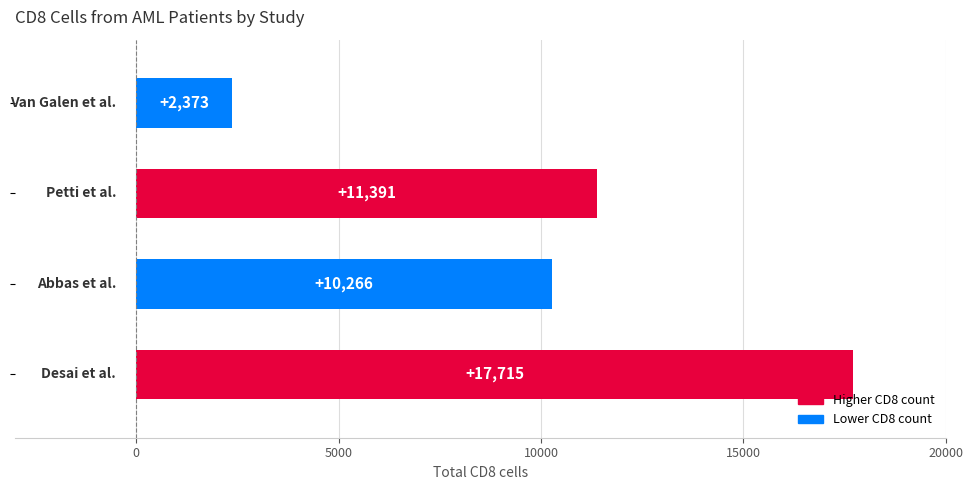

What is the minimum value shown in the chart?

2373